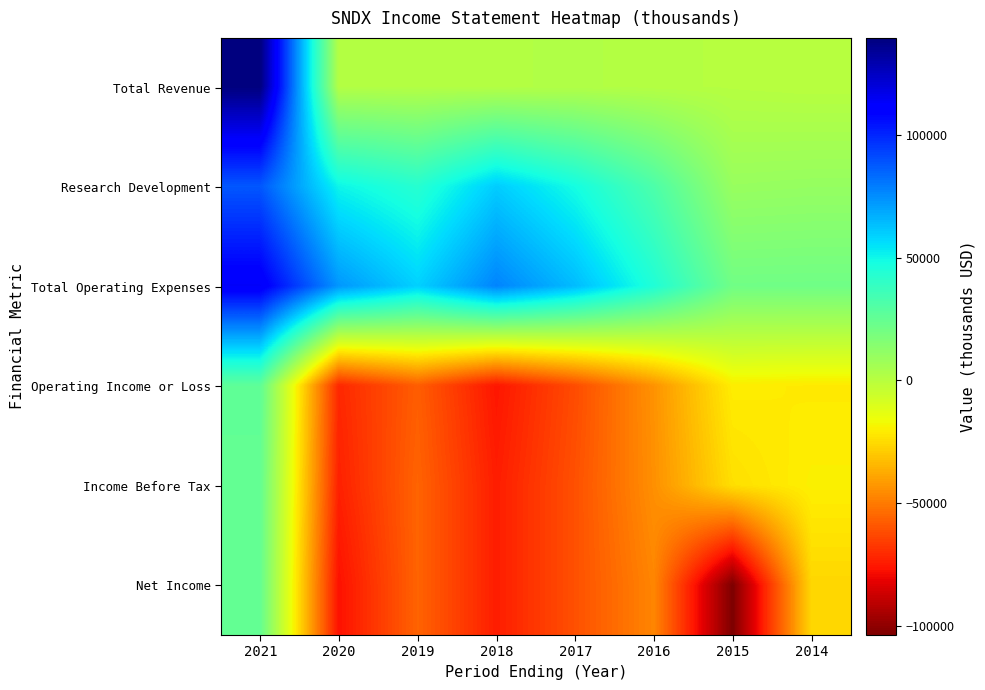

Between 2019 and 2020, which is larger?

2019